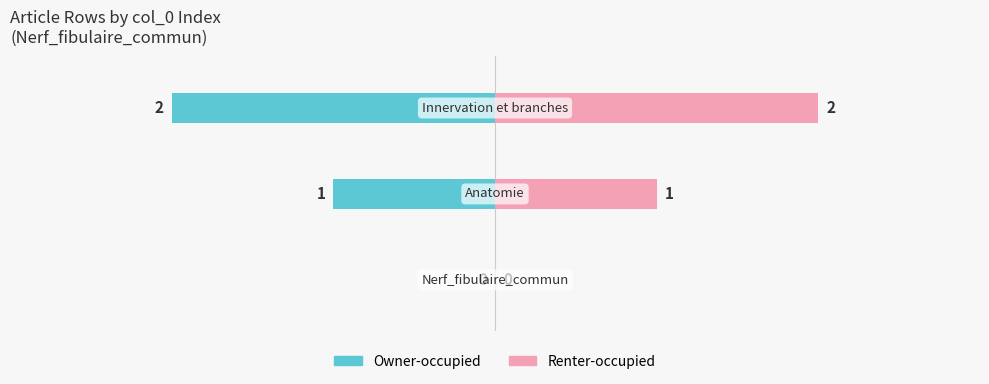

Rank the series by their average value, from lowest to highest.

Owner-occupied, Renter-occupied